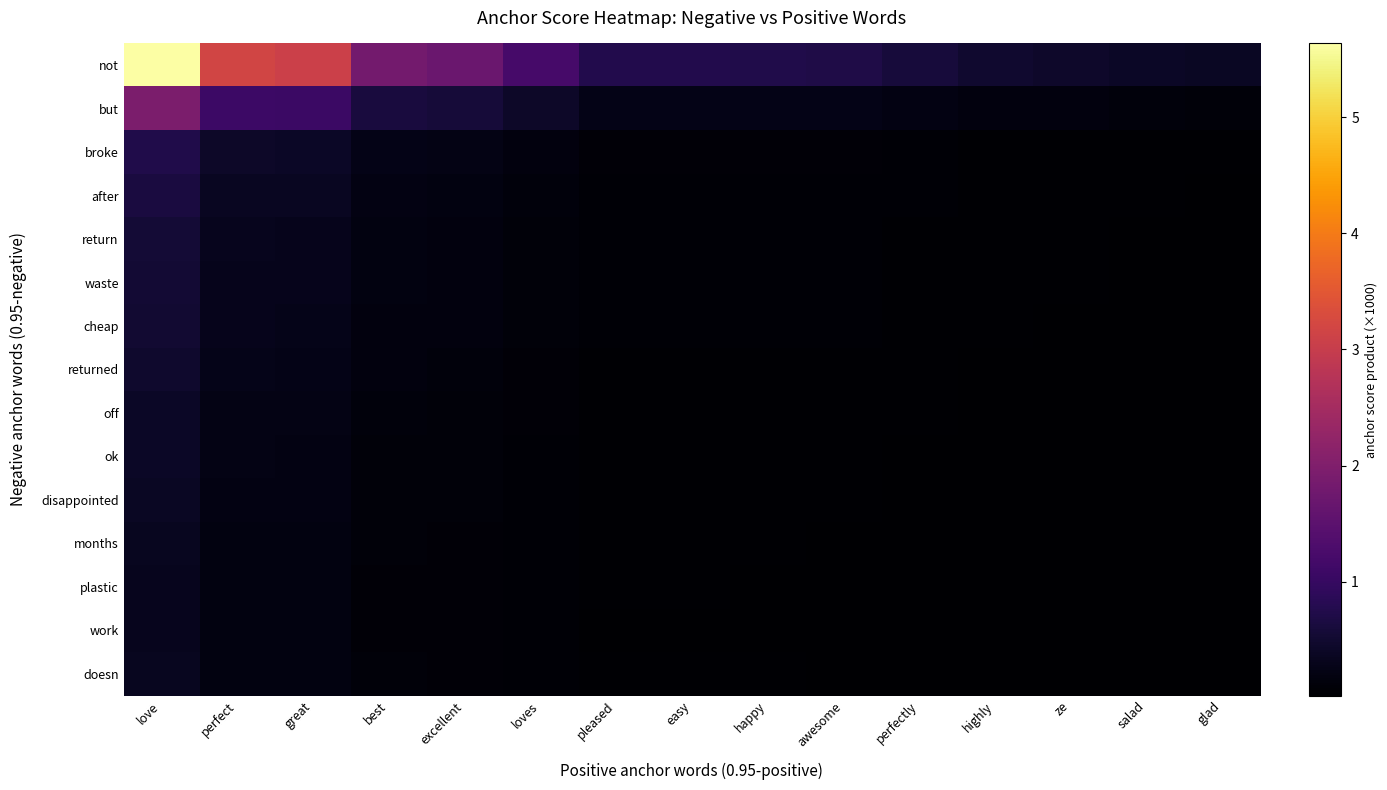

Reading left to right, list all the values displayed in this chart.

not: love=5.6	perfect=3.2	great=3.1	best=1.8	excellent=1.7	loves=1.2	pleased=0.8	easy=0.7	happy=0.7	awesome=0.7	perfectly=0.6	highly=0.5	ze=0.5	salad=0.4	glad=0.4
but: love=1.9	perfect=1.1	great=1.1	best=0.6	excellent=0.6	loves=0.4	pleased=0.3	easy=0.3	happy=0.2	awesome=0.2	perfectly=0.2	highly=0.2	ze=0.2	salad=0.1	glad=0.1
broke: love=0.7	perfect=0.4	great=0.4	best=0.2	excellent=0.2	loves=0.2	pleased=0.1	easy=0.1	happy=0.1	awesome=0.1	perfectly=0.1	highly=0.1	ze=0.1	salad=0.1	glad=0.0
after: love=0.6	perfect=0.4	great=0.4	best=0.2	excellent=0.2	loves=0.1	pleased=0.1	easy=0.1	happy=0.1	awesome=0.1	perfectly=0.1	highly=0.1	ze=0.1	salad=0.0	glad=0.0
return: love=0.6	perfect=0.3	great=0.3	best=0.2	excellent=0.2	loves=0.1	pleased=0.1	easy=0.1	happy=0.1	awesome=0.1	perfectly=0.1	highly=0.0	ze=0.0	salad=0.0	glad=0.0
waste: love=0.5	perfect=0.3	great=0.3	best=0.2	excellent=0.2	loves=0.1	pleased=0.1	easy=0.1	happy=0.1	awesome=0.1	perfectly=0.1	highly=0.0	ze=0.0	salad=0.0	glad=0.0
cheap: love=0.5	perfect=0.3	great=0.3	best=0.2	excellent=0.2	loves=0.1	pleased=0.1	easy=0.1	happy=0.1	awesome=0.1	perfectly=0.1	highly=0.0	ze=0.0	salad=0.0	glad=0.0
returned: love=0.5	perfect=0.3	great=0.3	best=0.2	excellent=0.1	loves=0.1	pleased=0.1	easy=0.1	happy=0.1	awesome=0.1	perfectly=0.1	highly=0.0	ze=0.0	salad=0.0	glad=0.0
off: love=0.4	perfect=0.2	great=0.2	best=0.1	excellent=0.1	loves=0.1	pleased=0.1	easy=0.1	happy=0.1	awesome=0.1	perfectly=0.0	highly=0.0	ze=0.0	salad=0.0	glad=0.0
ok: love=0.4	perfect=0.2	great=0.2	best=0.1	excellent=0.1	loves=0.1	pleased=0.1	easy=0.1	happy=0.1	awesome=0.1	perfectly=0.0	highly=0.0	ze=0.0	salad=0.0	glad=0.0
disappointed: love=0.4	perfect=0.2	great=0.2	best=0.1	excellent=0.1	loves=0.1	pleased=0.1	easy=0.0	happy=0.0	awesome=0.0	perfectly=0.0	highly=0.0	ze=0.0	salad=0.0	glad=0.0
months: love=0.3	perfect=0.2	great=0.2	best=0.1	excellent=0.1	loves=0.1	pleased=0.0	easy=0.0	happy=0.0	awesome=0.0	perfectly=0.0	highly=0.0	ze=0.0	salad=0.0	glad=0.0
plastic: love=0.3	perfect=0.2	great=0.2	best=0.1	excellent=0.1	loves=0.1	pleased=0.0	easy=0.0	happy=0.0	awesome=0.0	perfectly=0.0	highly=0.0	ze=0.0	salad=0.0	glad=0.0
work: love=0.3	perfect=0.2	great=0.2	best=0.1	excellent=0.1	loves=0.1	pleased=0.0	easy=0.0	happy=0.0	awesome=0.0	perfectly=0.0	highly=0.0	ze=0.0	salad=0.0	glad=0.0
doesn: love=0.3	perfect=0.2	great=0.2	best=0.1	excellent=0.1	loves=0.1	pleased=0.0	easy=0.0	happy=0.0	awesome=0.0	perfectly=0.0	highly=0.0	ze=0.0	salad=0.0	glad=0.0